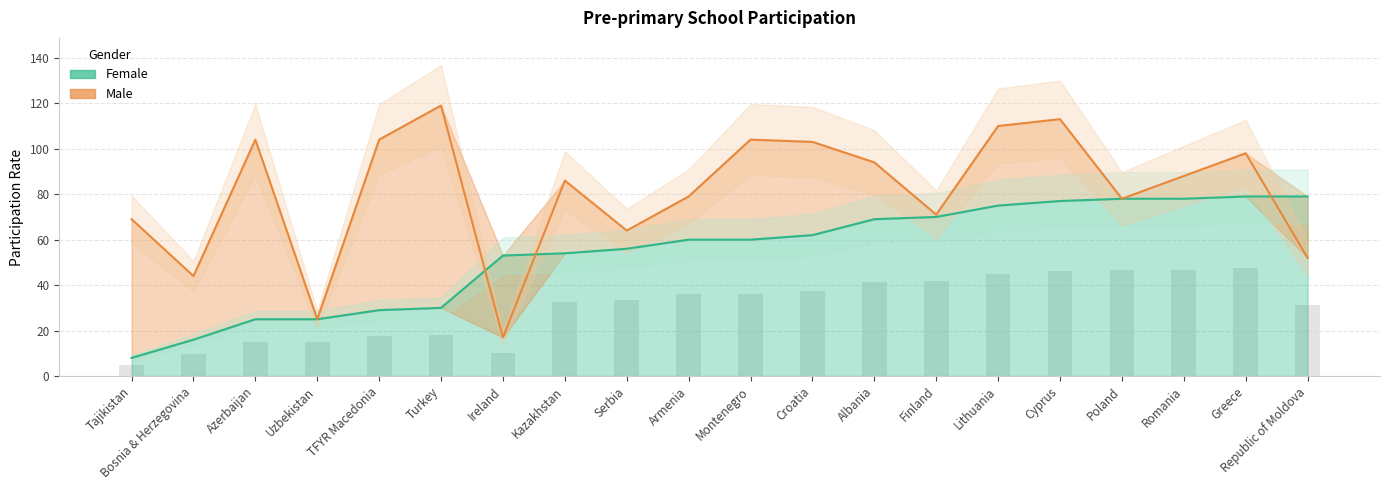

Rank the categories by Male value from highest to lowest.

Turkey, Cyprus, Lithuania, Azerbaijan, TFYR Macedonia, Montenegro, Croatia, Greece, Albania, Romania, Kazakhstan, Armenia, Poland, Finland, Tajikistan, Serbia, Republic of Moldova, Bosnia & Herzegovina, Uzbekistan, Ireland